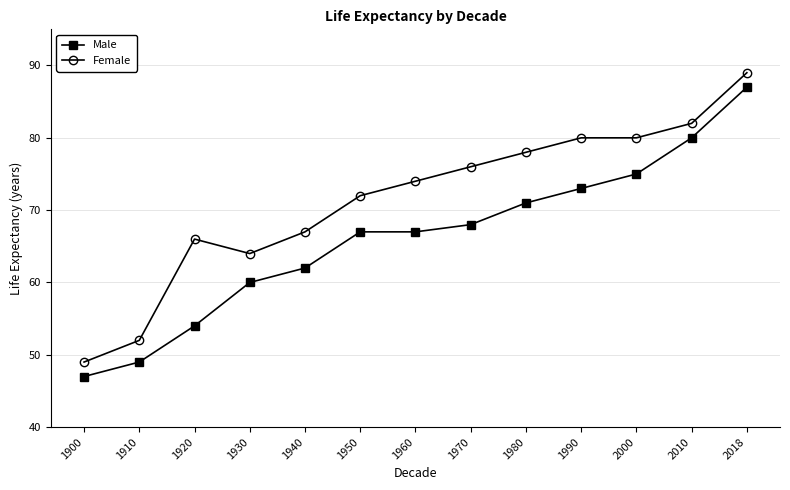

What is the sum of the Male values at 1900 and 2018?

134